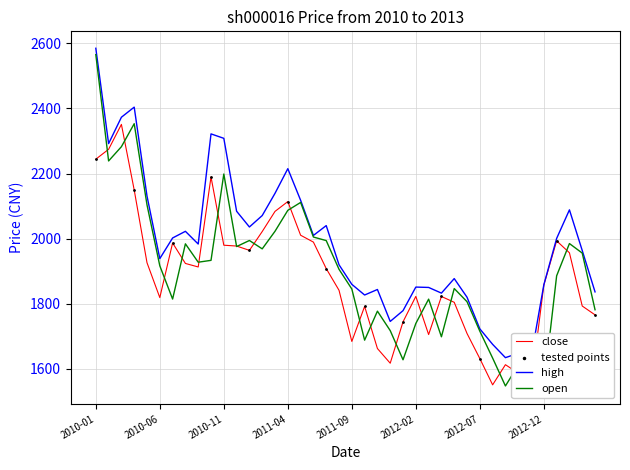

At how many categories does at least one series exceed 1903?

23